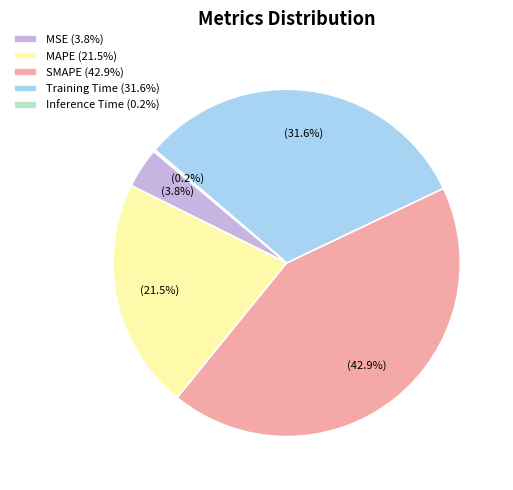

What percentage do SMAPE (42.9%) and MAPE (21.5%) together represent?

64.4%